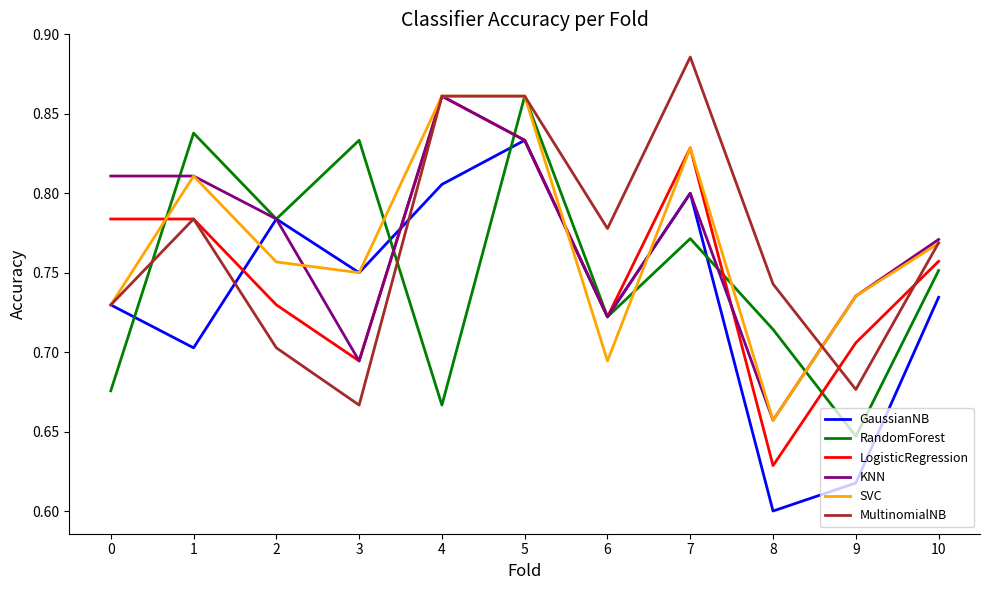

Is it true that SVC equals 0.7 at 9?

True